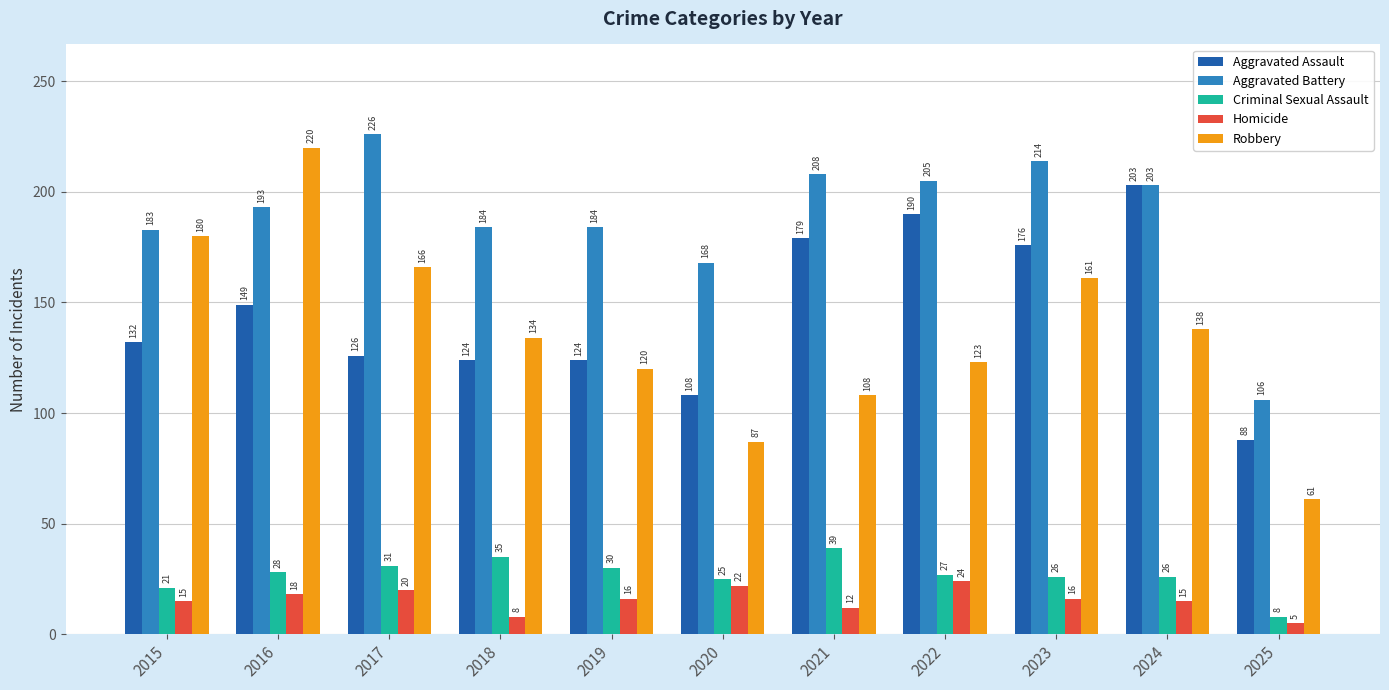

Which category has the highest value across all series?

2017